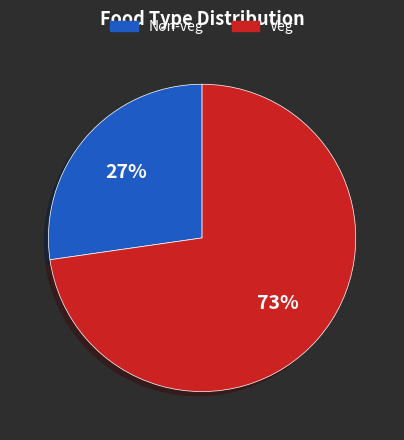

To the nearest percent, what is the average slice percentage?

50%